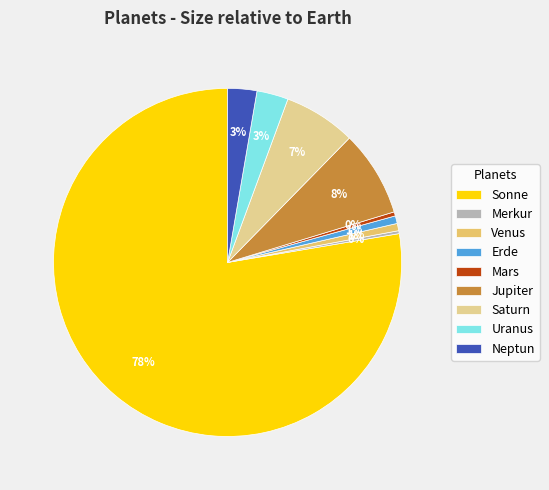

Do Saturn and Mars together represent more than half of the pie?

No